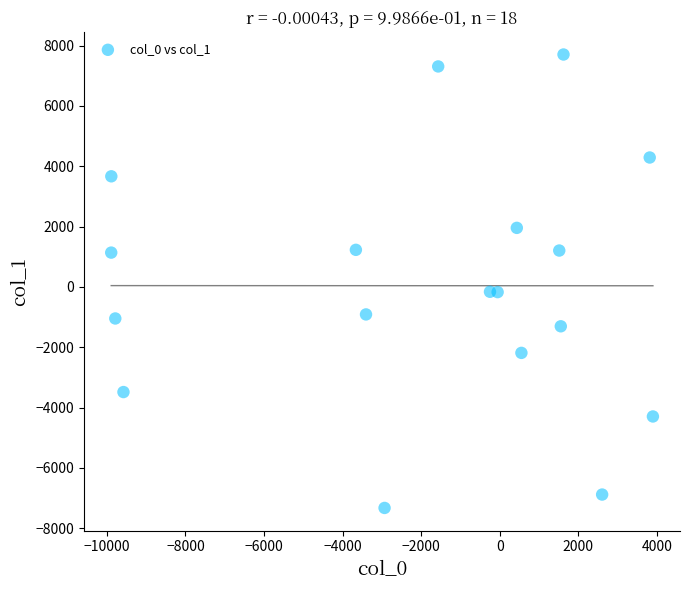

What is the range of X values (max minus min)?

13790.6